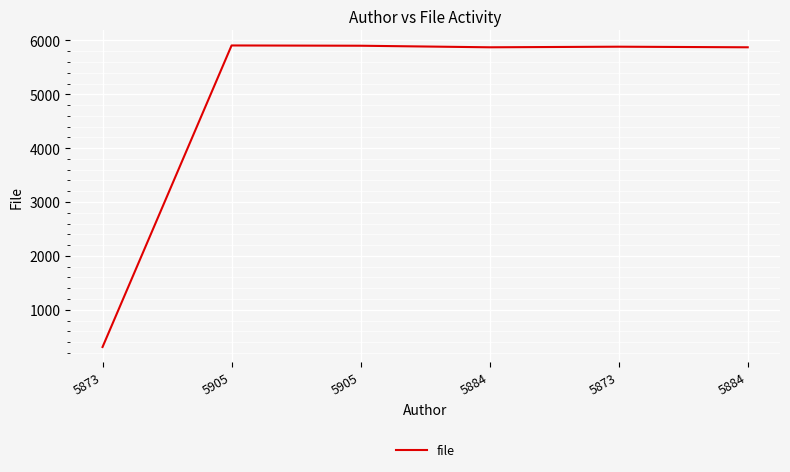

How many lines are shown in the chart?

1